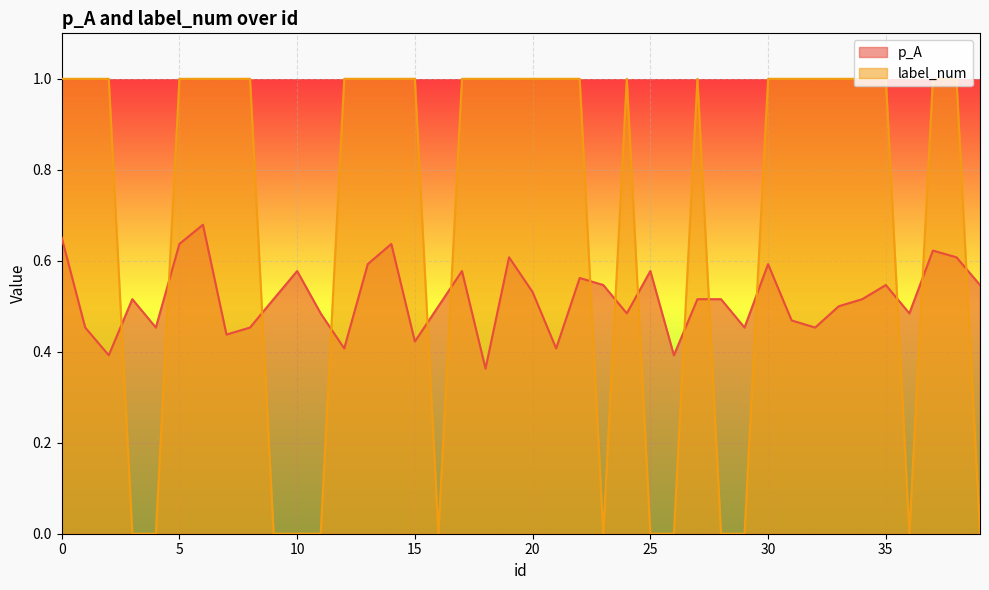

Rank the series by their maximum value, from highest to lowest.

label_num, p_A